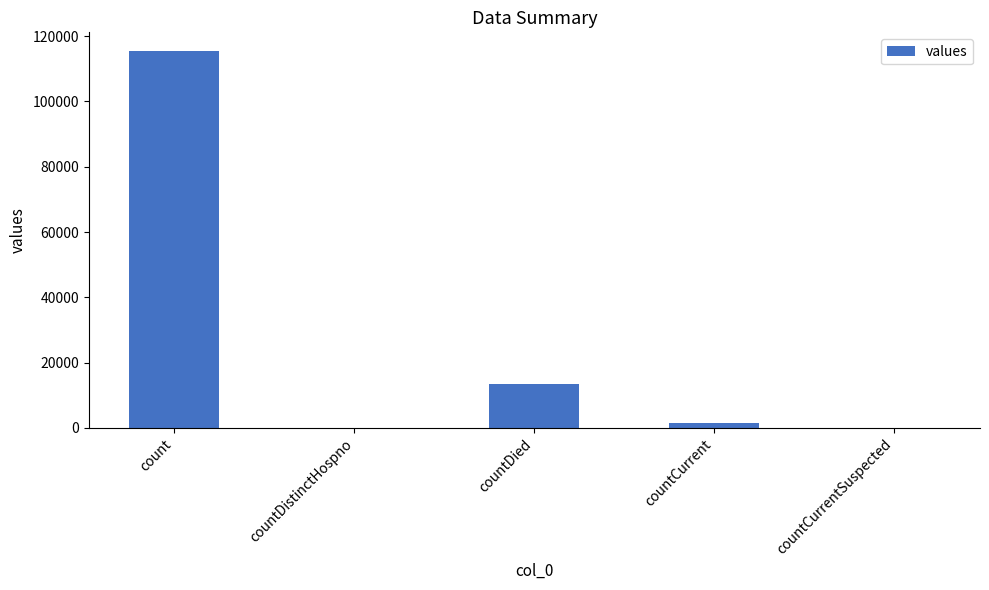

Where is the data nearest to the value 57689?

countDied